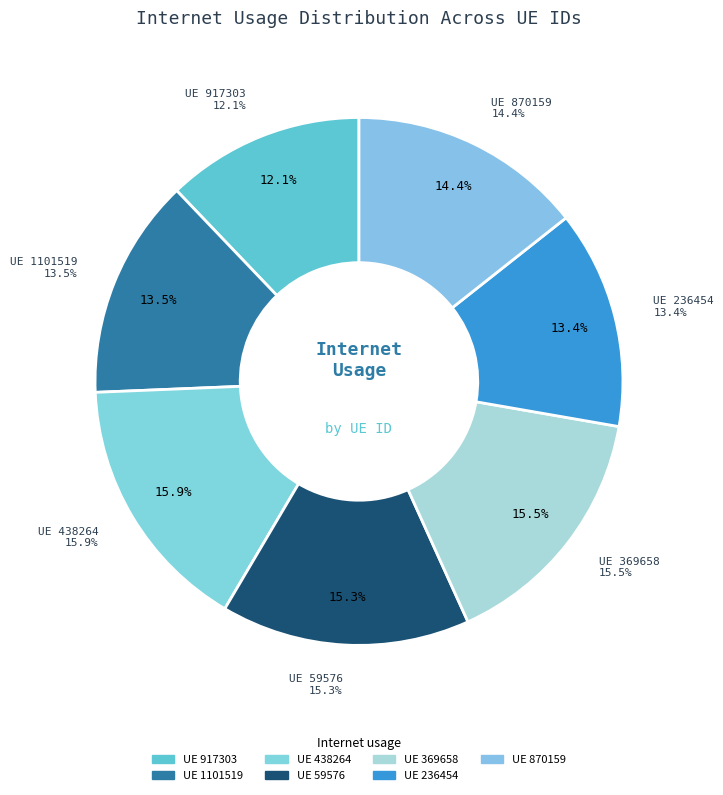

What percentage is NOT represented by 236454?

86.6%